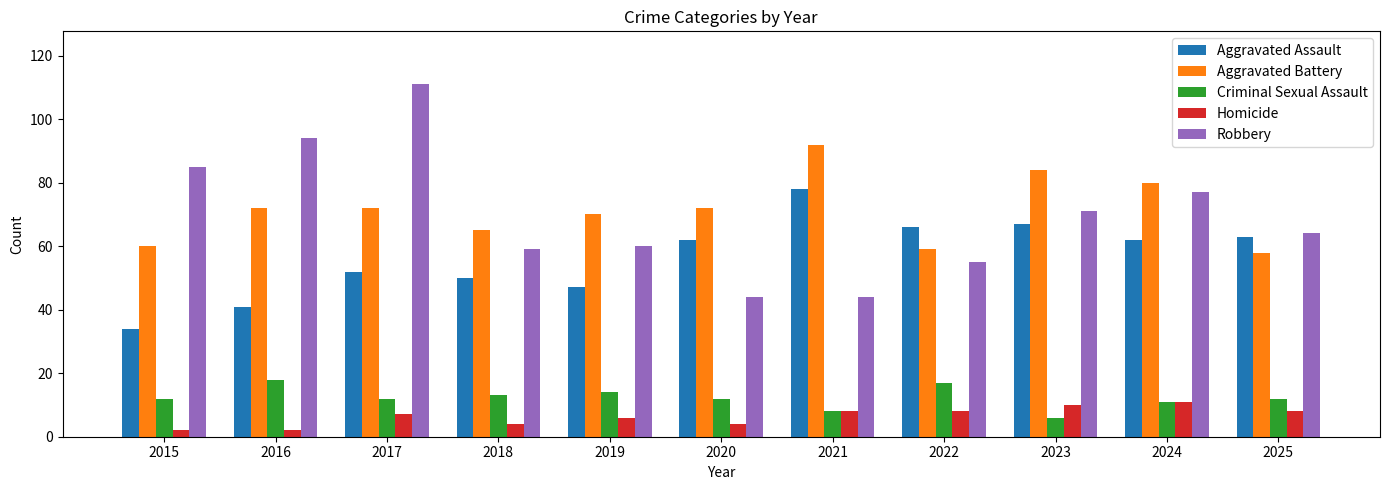

What is the sum of all Criminal Sexual Assault values?

135